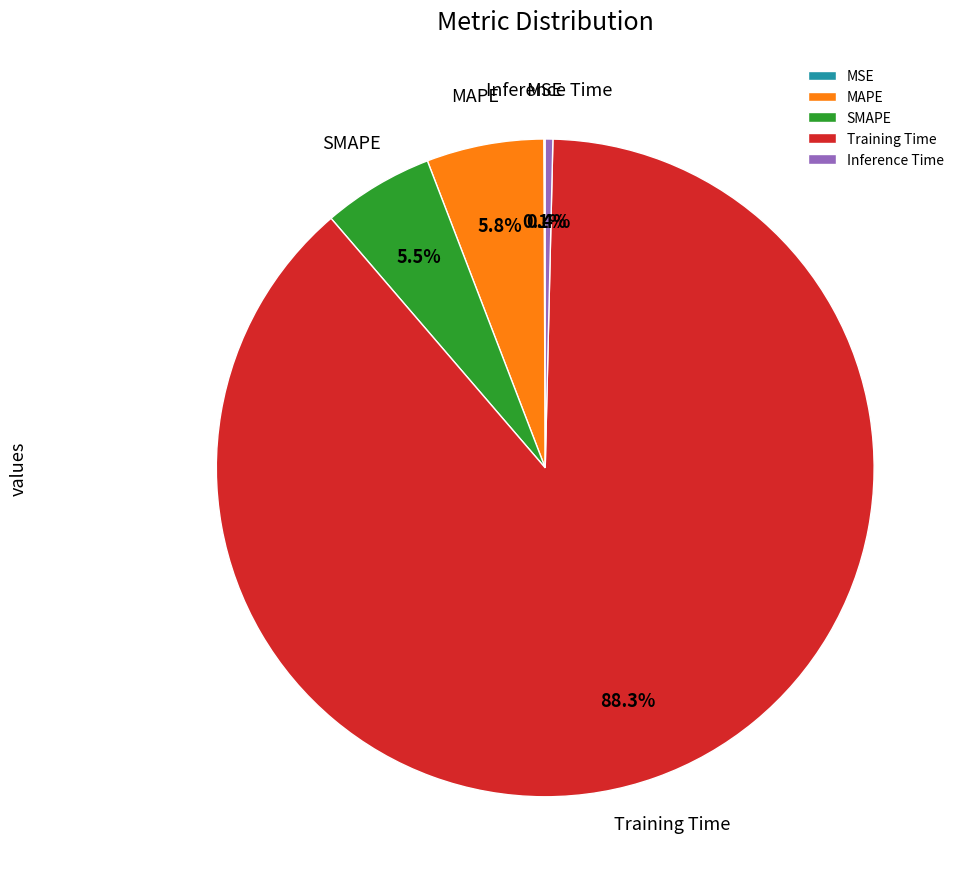

Is there a majority slice in this chart?

Yes